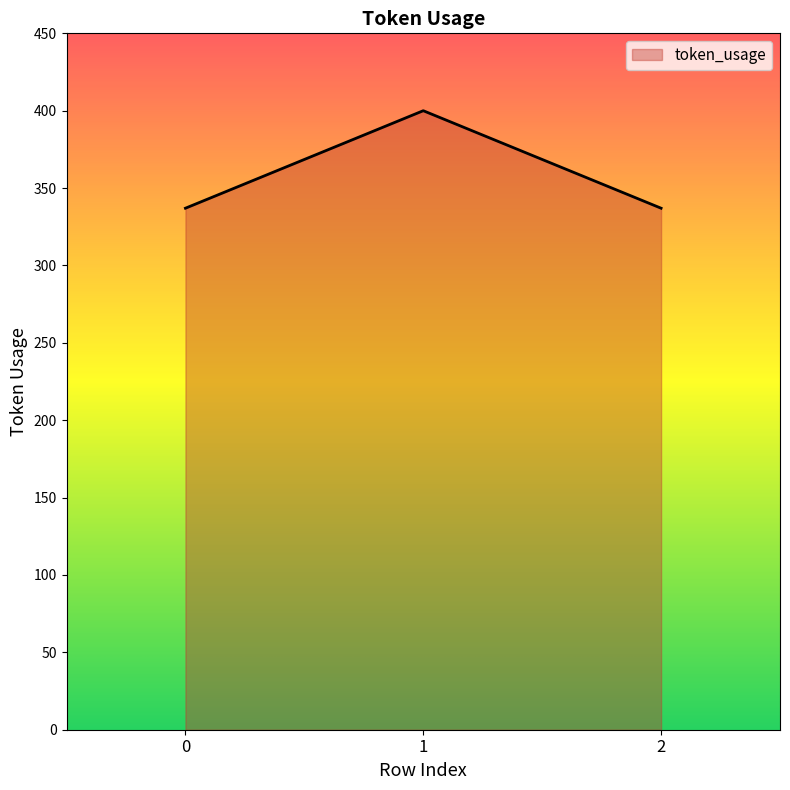

What is the maximum value shown in the chart?

400